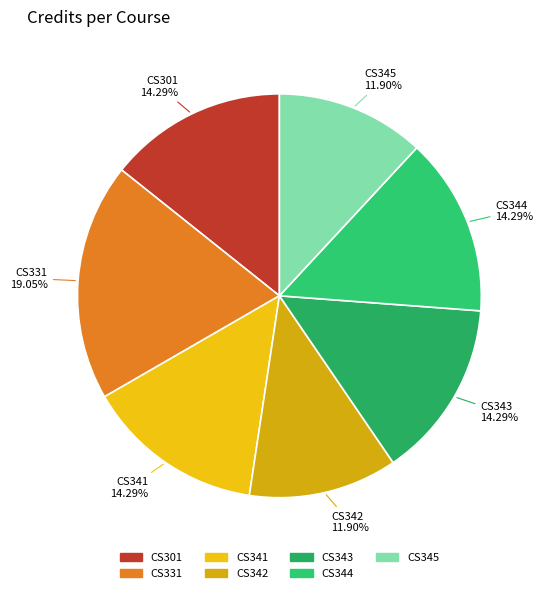

Which slice is the largest?

CS331